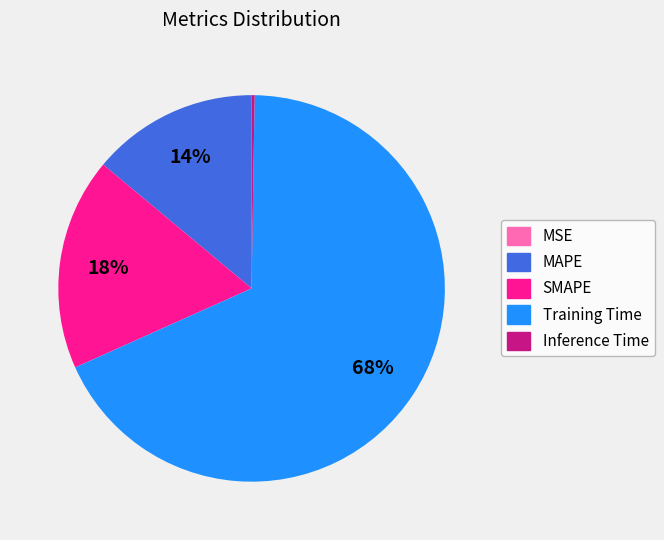

Is MAPE the majority of the pie?

No